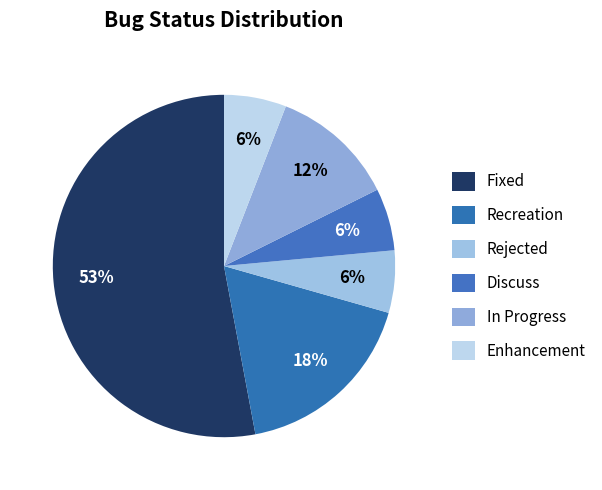

Which has a higher value, Discuss or Rejected?

Discuss